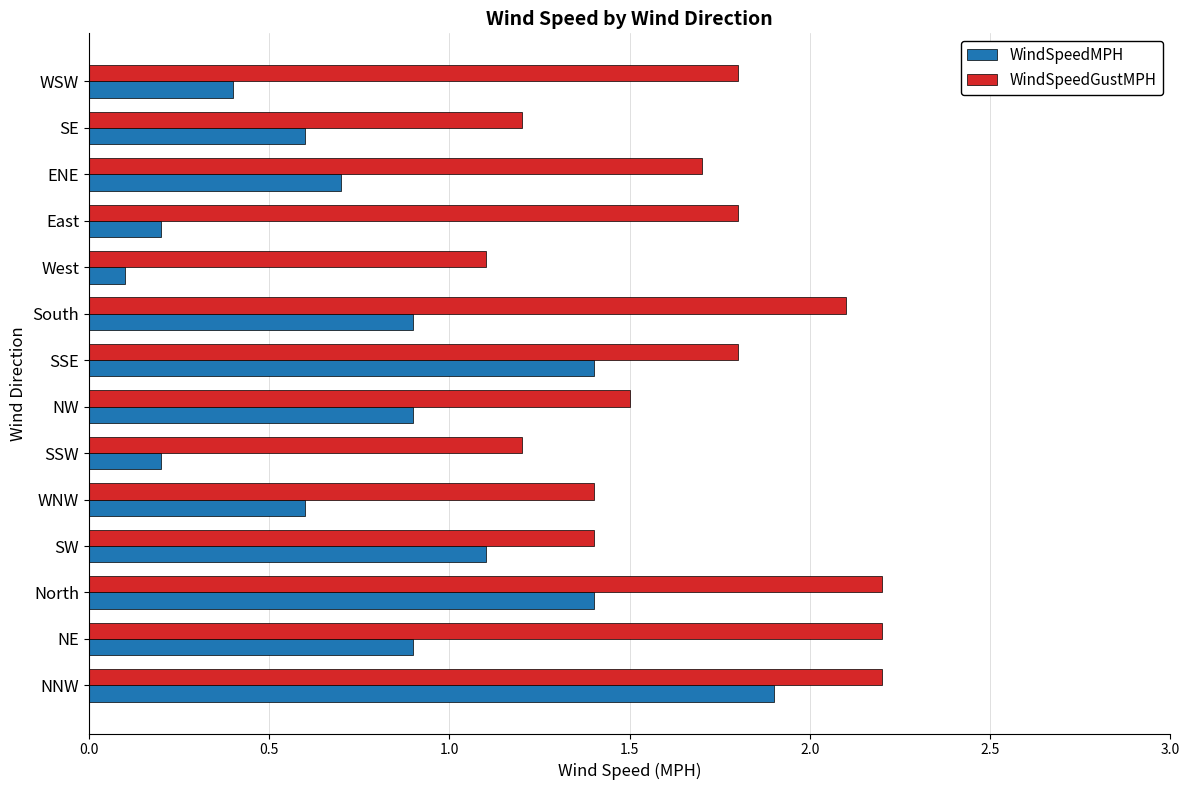

What value does the WindSpeedGustMPH series have at East?

1.8